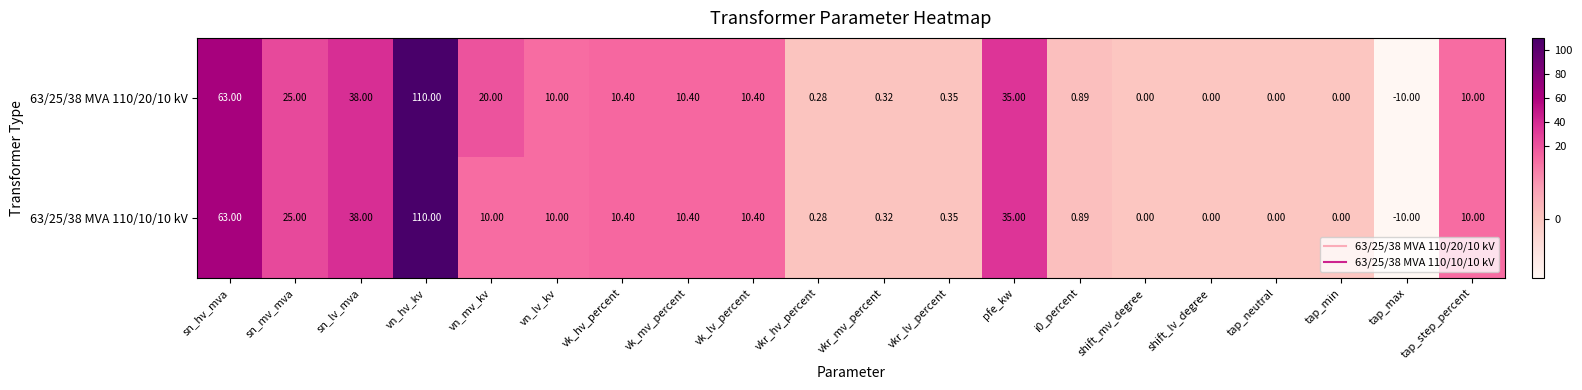

At which label does 63/25/38 MVA 110/10/10 kV first exceed 10?

sn_hv_mva